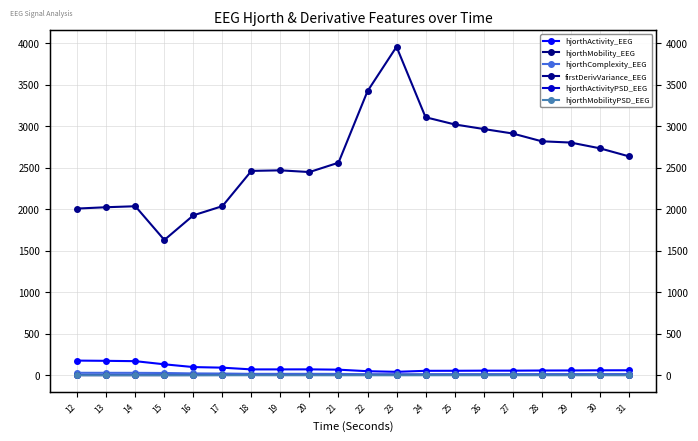

Which category has the lowest value in the hjorthMobilityPSD_EEG series?

16